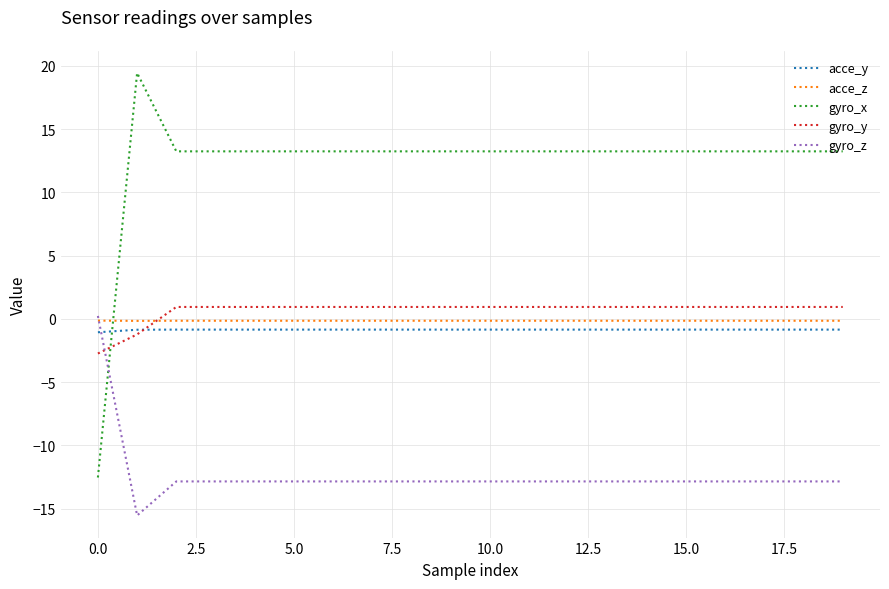

Which series has the widest spread of values?

gyro_x